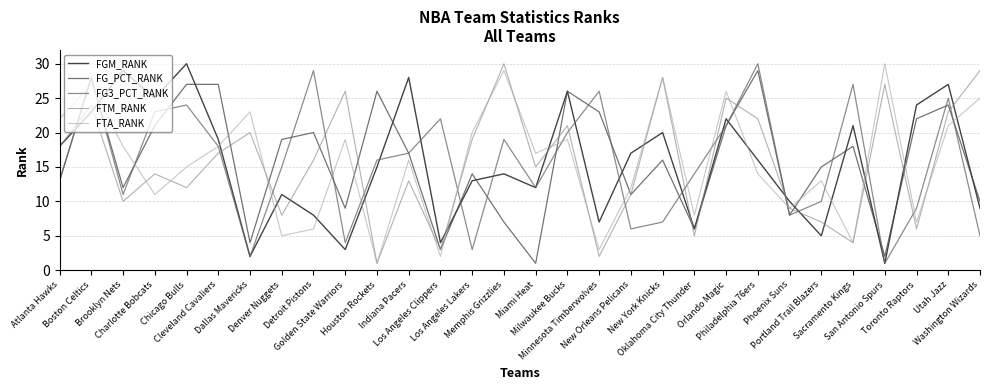

What are all the series names shown in the legend?

FGM_RANK, FG_PCT_RANK, FG3_PCT_RANK, FTM_RANK, FTA_RANK